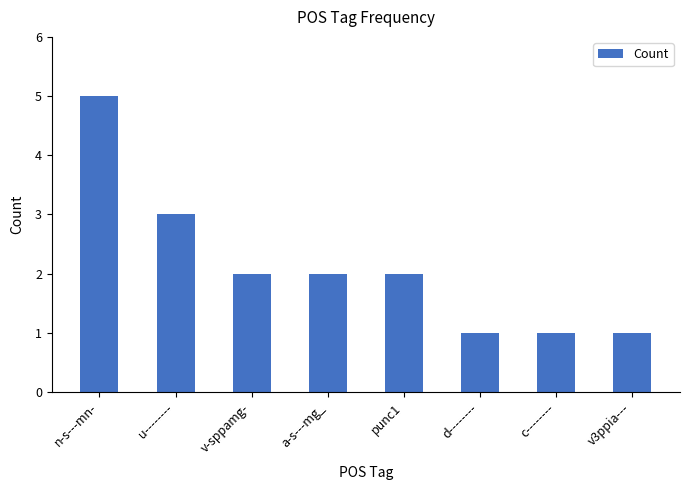

What is the greatest value displayed?

5